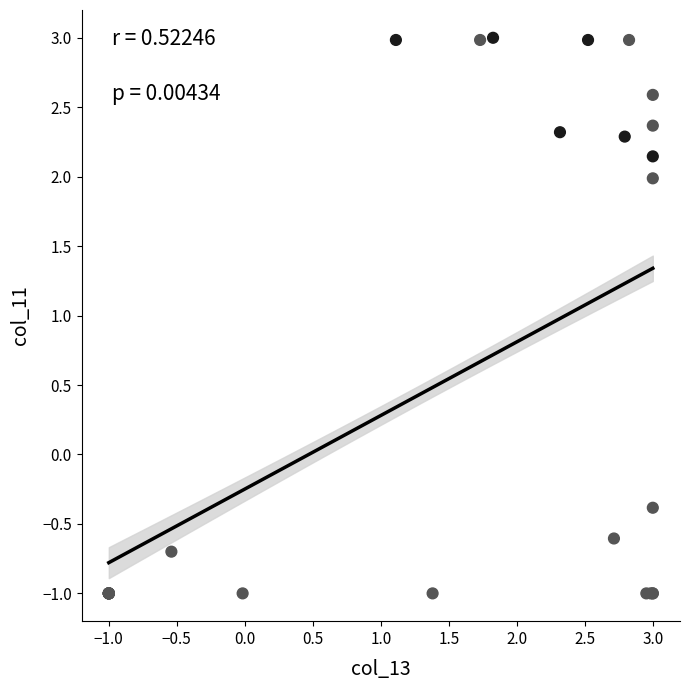

What Y value in the scatter plot is closest to 1?

2.0